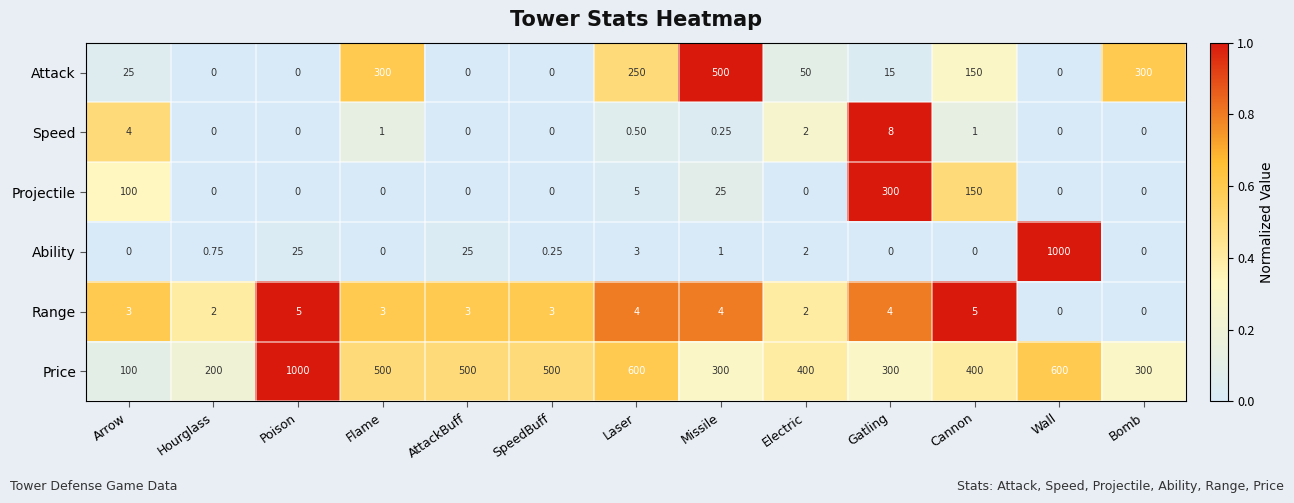

Which series has the largest range (max minus min)?

Ability